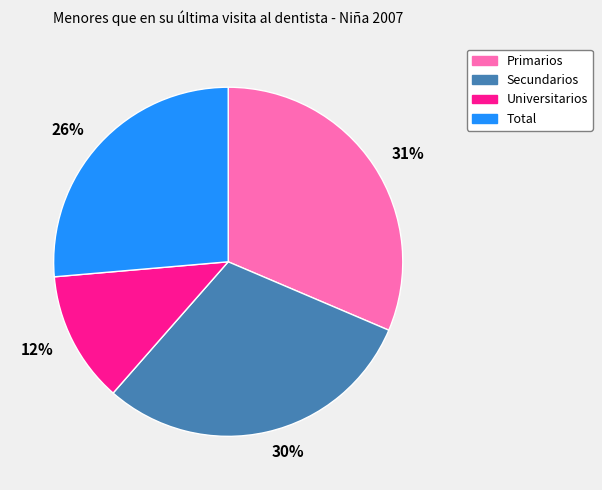

Which slice is the smallest?

12%